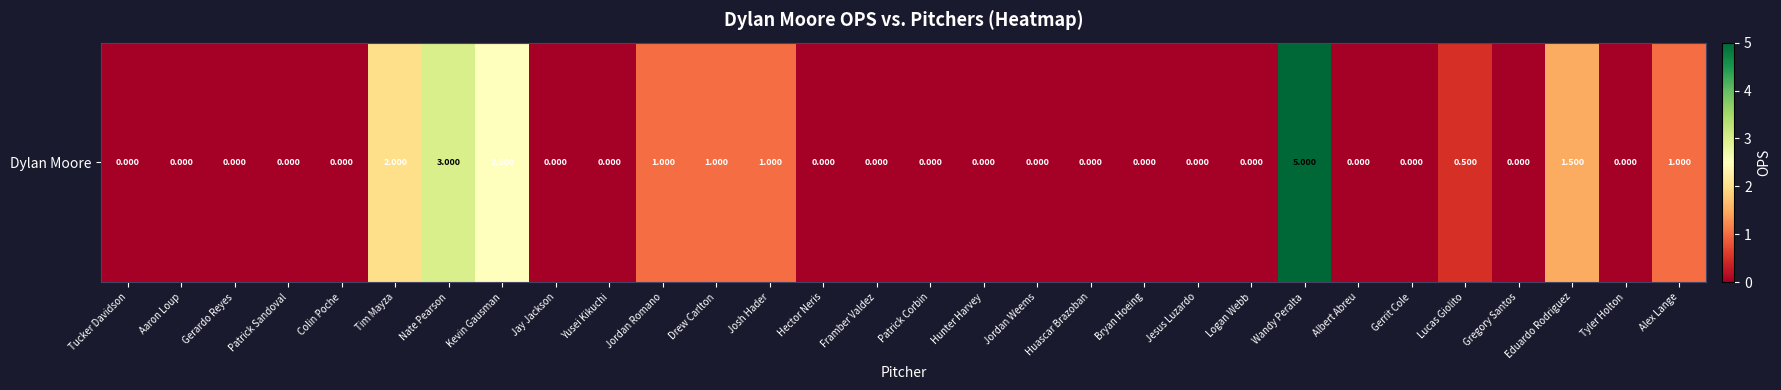

Reading left to right, what are all the values shown in this chart?

Tucker Davidson=0.0	Aaron Loup=0.0	Gerardo Reyes=0.0	Patrick Sandoval=0.0	Colin Poche=0.0	Tim Mayza=2.0	Nate Pearson=3.0	Kevin Gausman=2.5	Jay Jackson=0.0	Yusei Kikuchi=0.0	Jordan Romano=1.0	Drew Carlton=1.0	Josh Hader=1.0	Hector Neris=0.0	Framber Valdez=0.0	Patrick Corbin=0.0	Hunter Harvey=0.0	Jordan Weems=0.0	Huascar Brazoban=0.0	Bryan Hoeing=0.0	Jesus Luzardo=0.0	Logan Webb=0.0	Wandy Peralta=5.0	Albert Abreu=0.0	Gerrit Cole=0.0	Lucas Giolito=0.5	Gregory Santos=0.0	Eduardo Rodriguez=1.5	Tyler Holton=0.0	Alex Lange=1.0